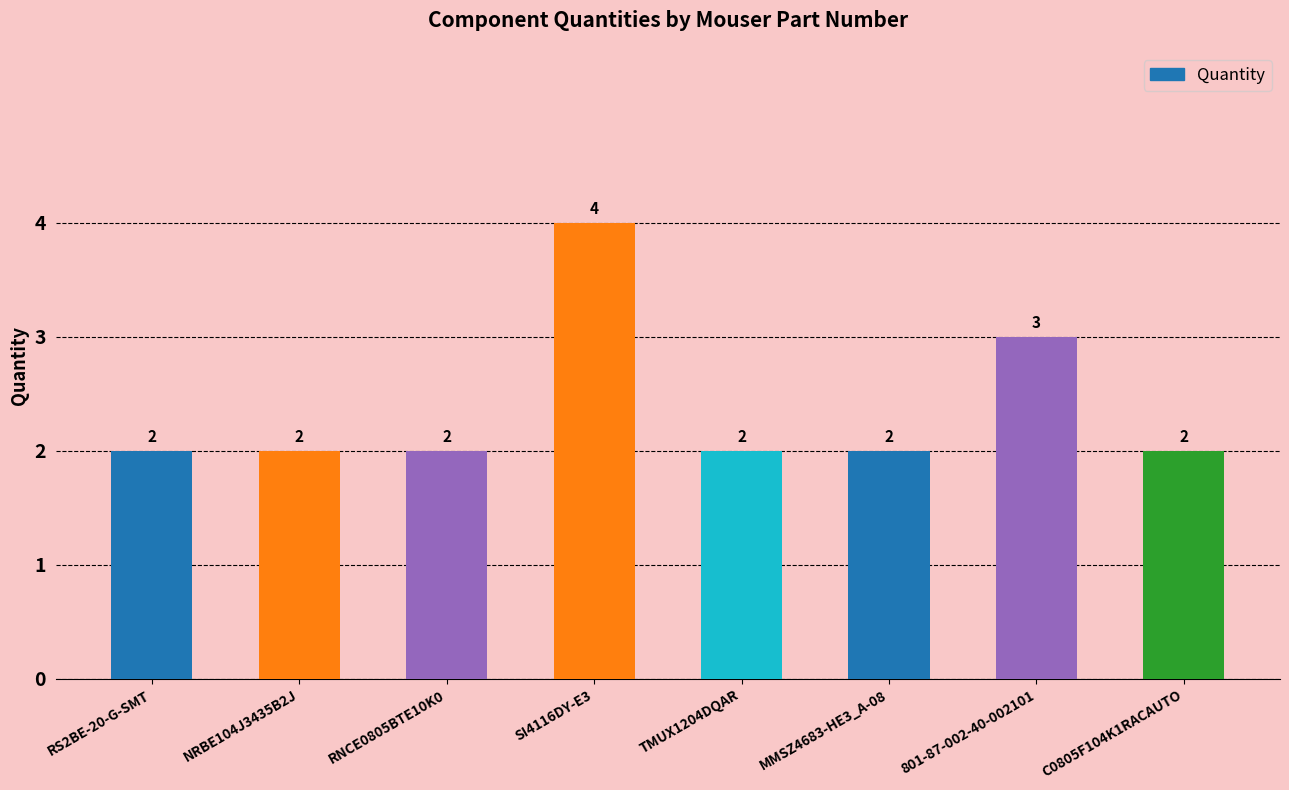

What is the sum of the values at TMUX1204DQAR and C0805F104K1RACAUTO?

4